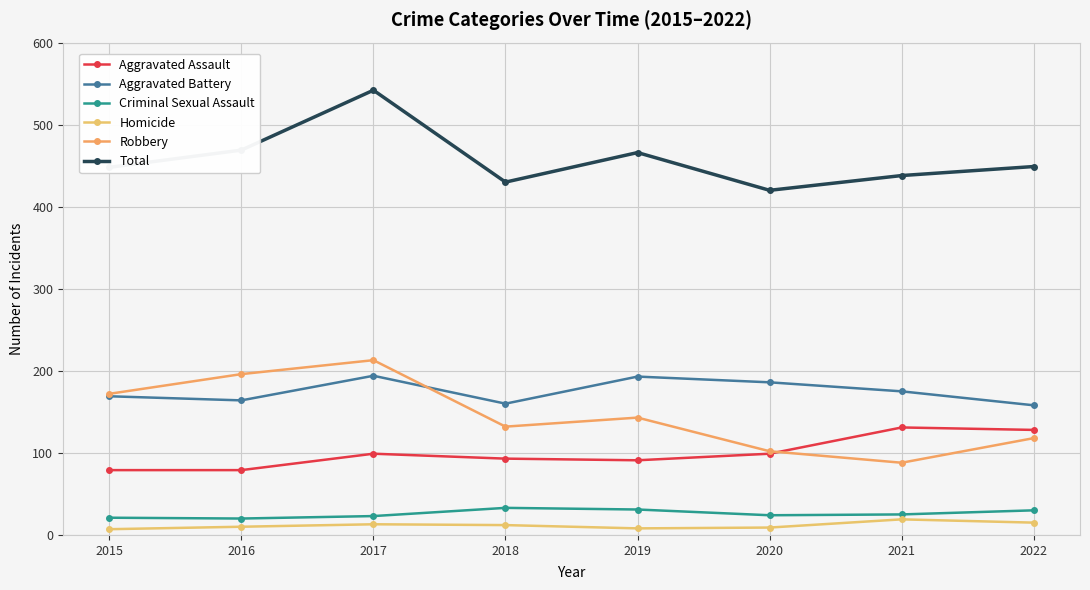

Is this an area chart (filled region under the line)?

No